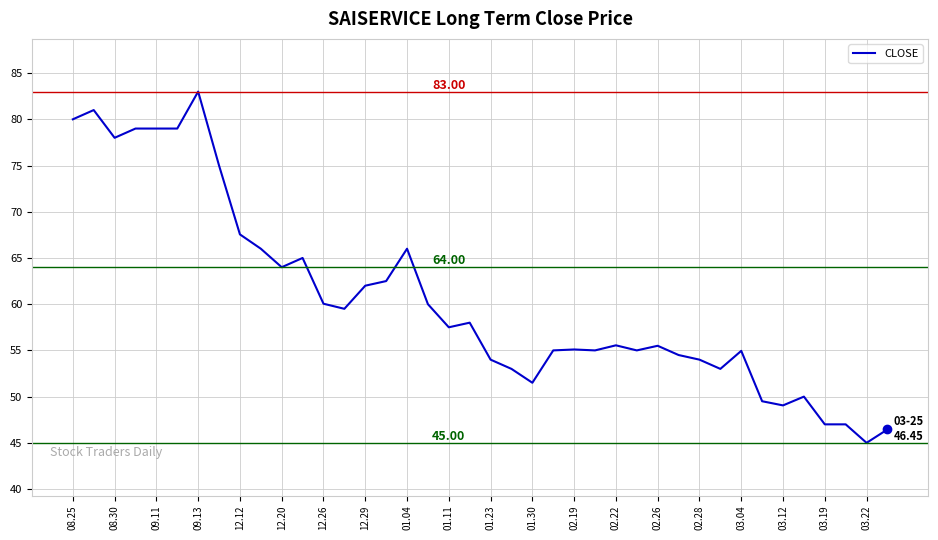

Does the chart have visible grid lines?

Yes